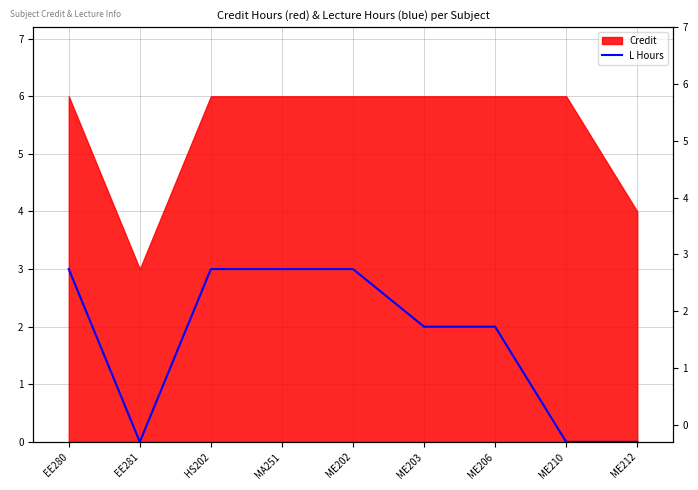

At which category does the chart reach its minimum across all series?

EE281